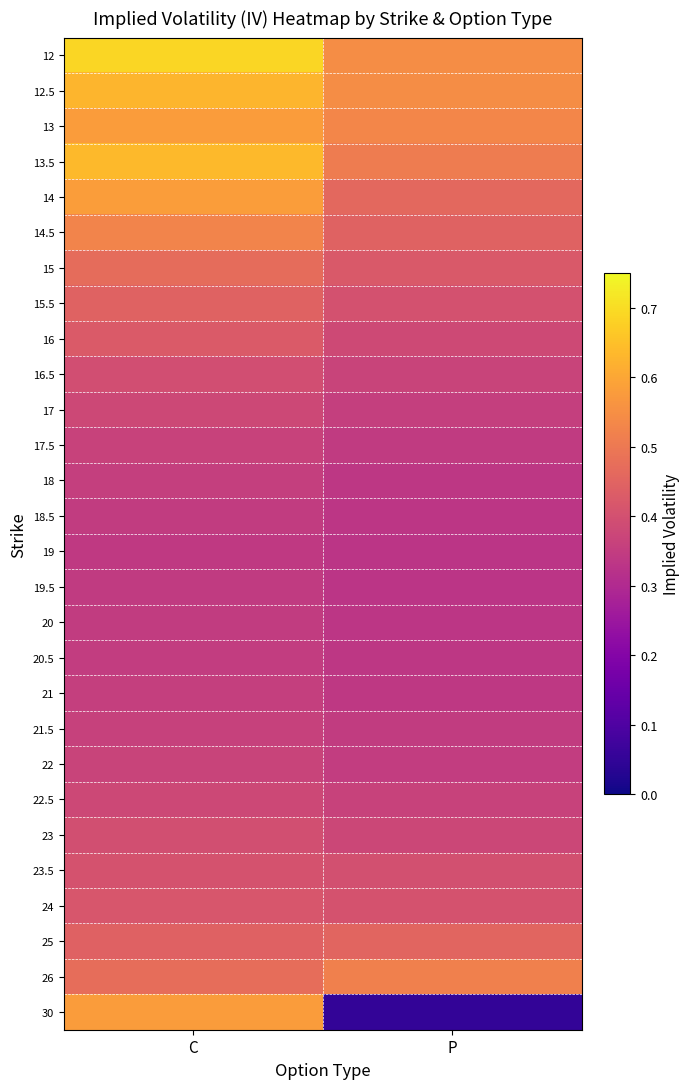

At how many categories does at least one series exceed 0?

2